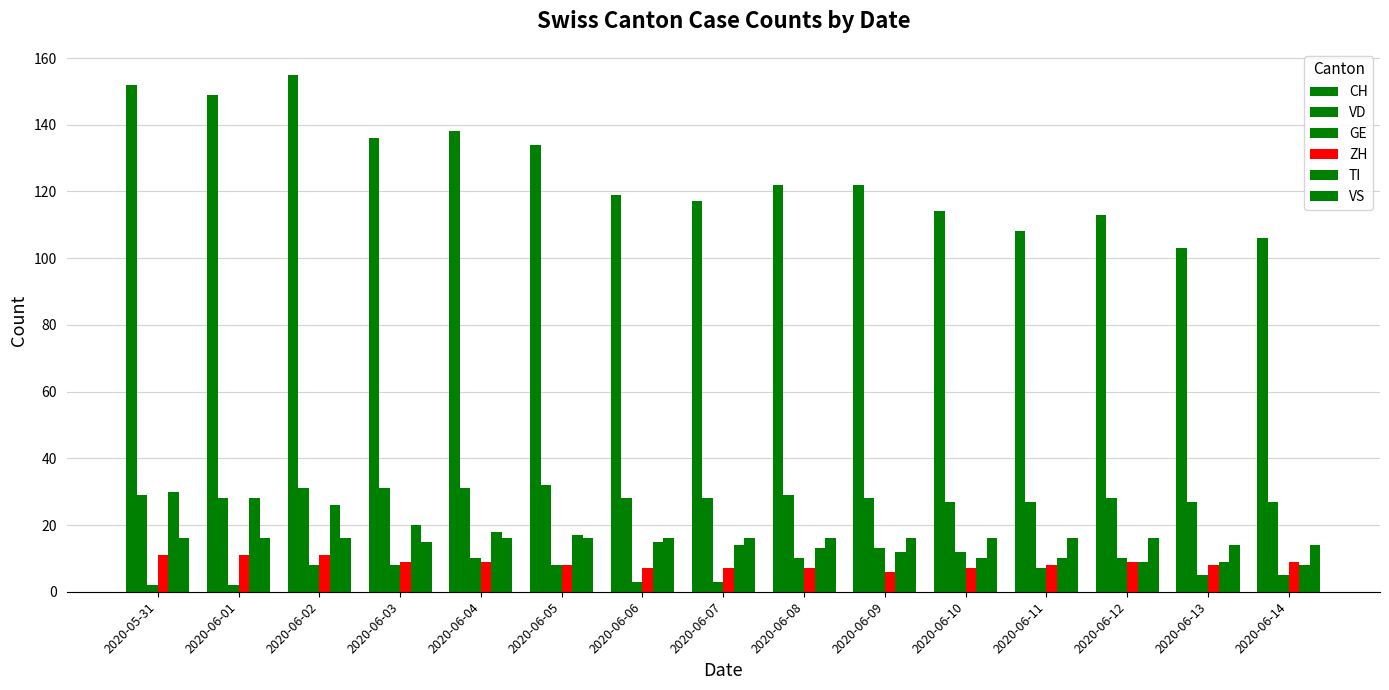

How many distinct data groups are displayed?

6